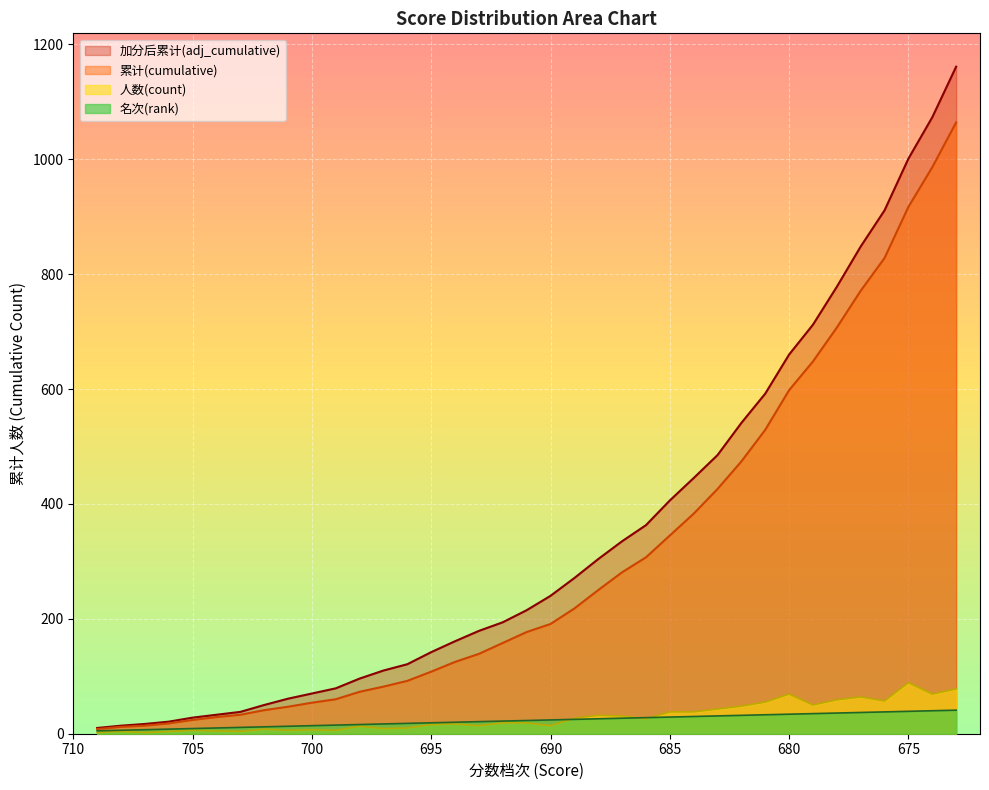

Rank the series by their maximum value, from highest to lowest.

加分后累计(adj_cumulative), 累计(cumulative), 人数(count), 名次(rank)